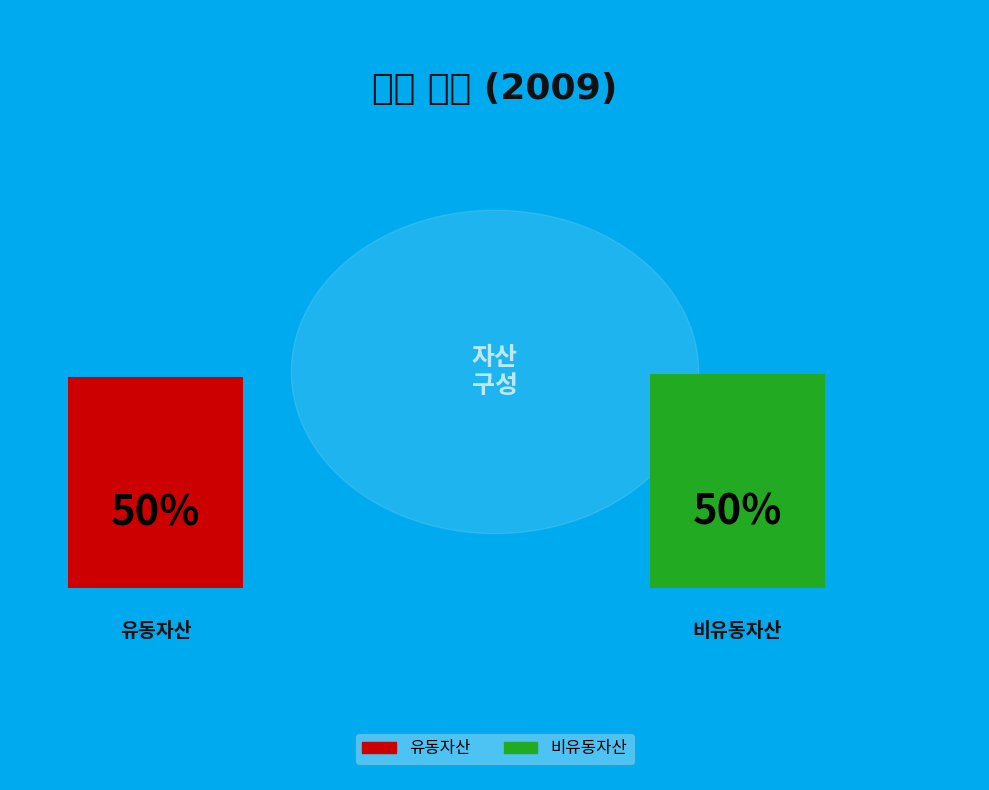

To the nearest percent, what portion does 유동자산 represent?

50%